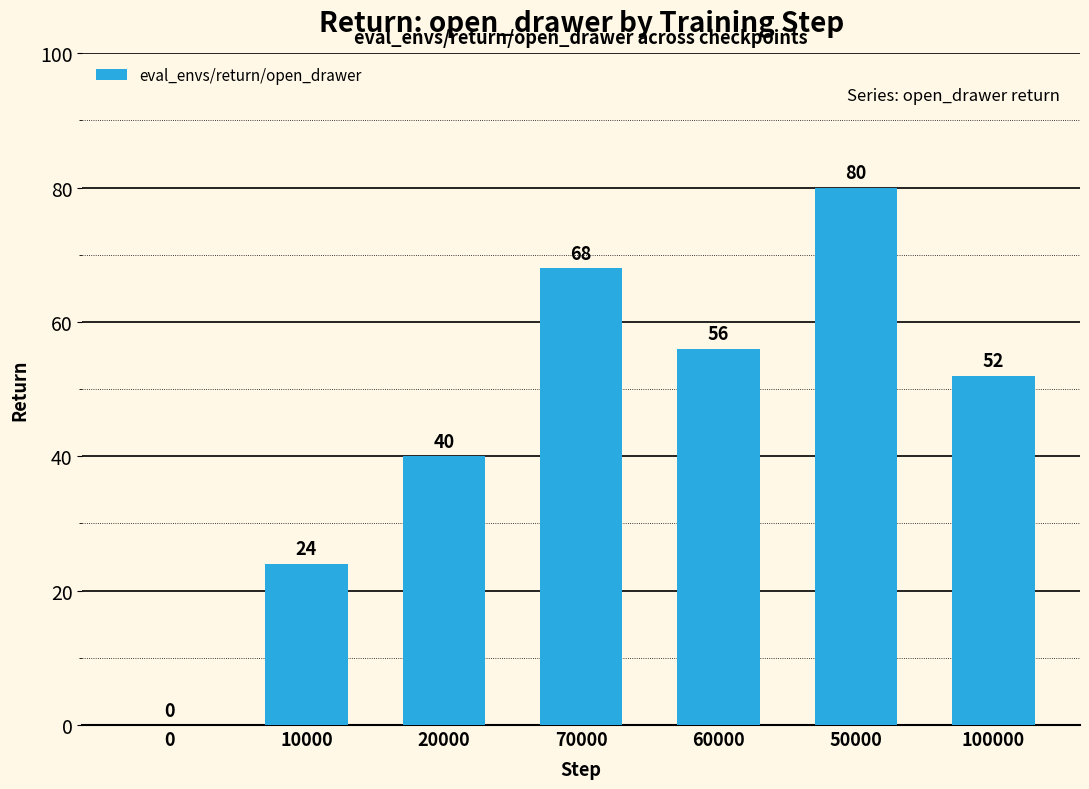

What is the sum of the values at 20000 and 0?

40